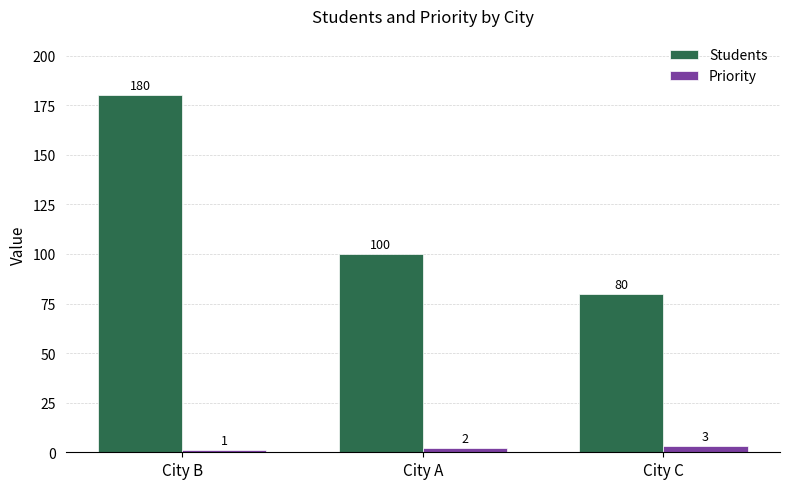

How many bars are there in total?

6